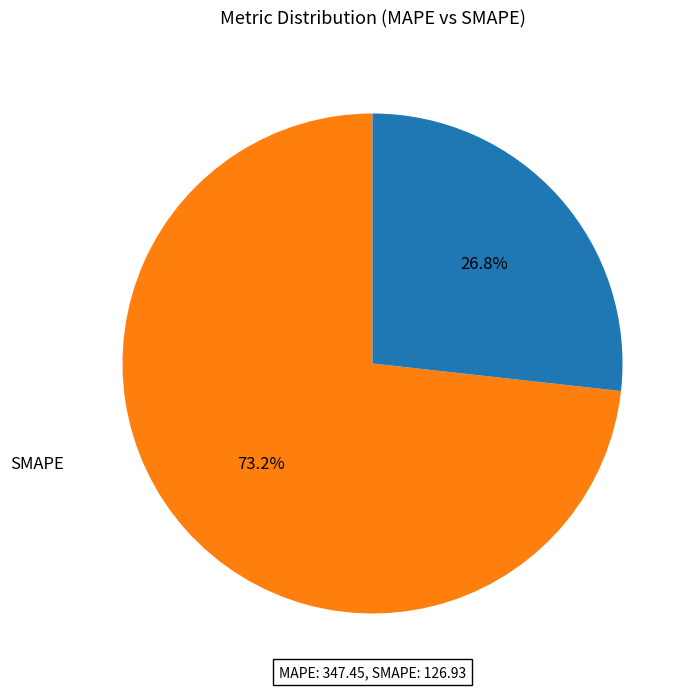

Is there any slice that represents more than half of the pie?

Yes